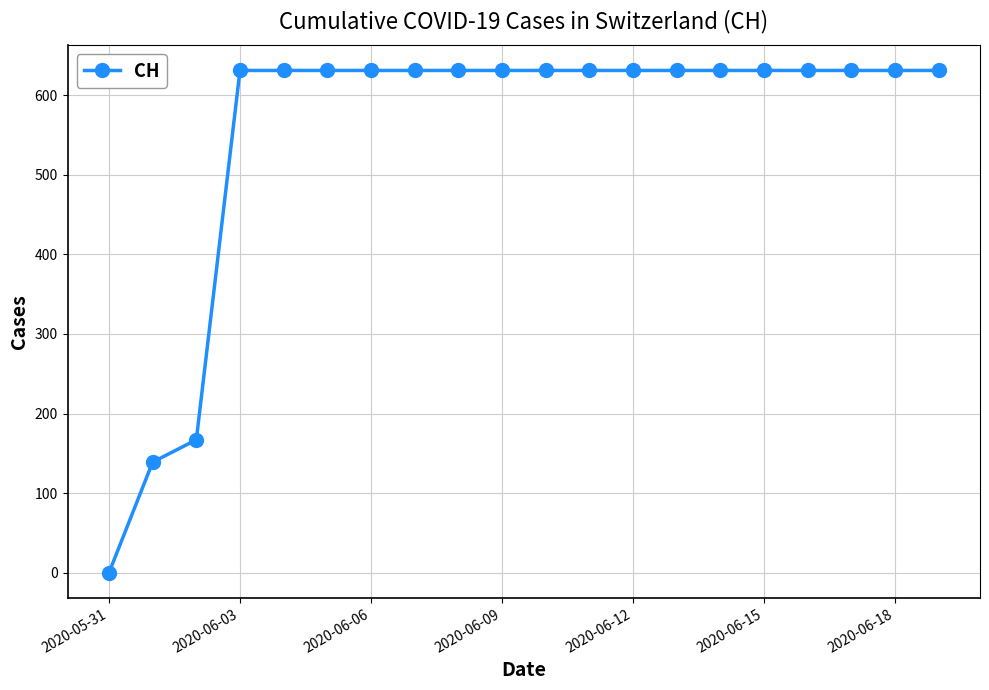

What is the greatest value displayed?

631